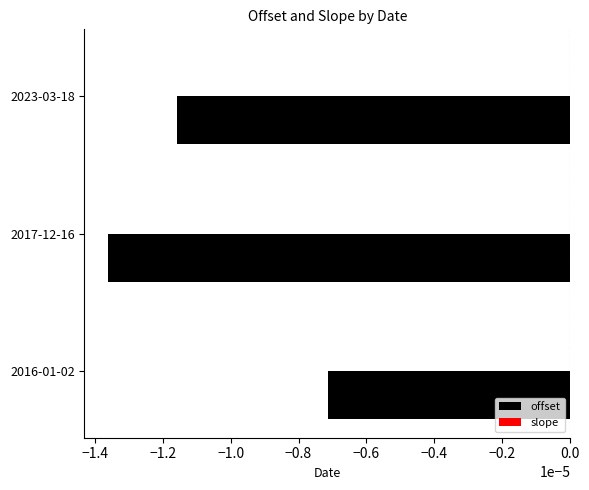

Which series changed the most between 2017-12-16 and 2023-03-18?

offset